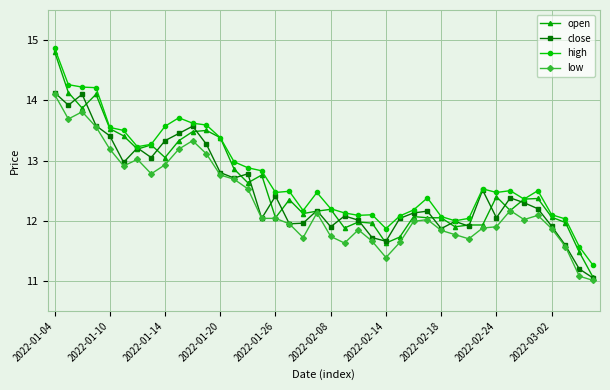

What is the minimum value for open?

11.1